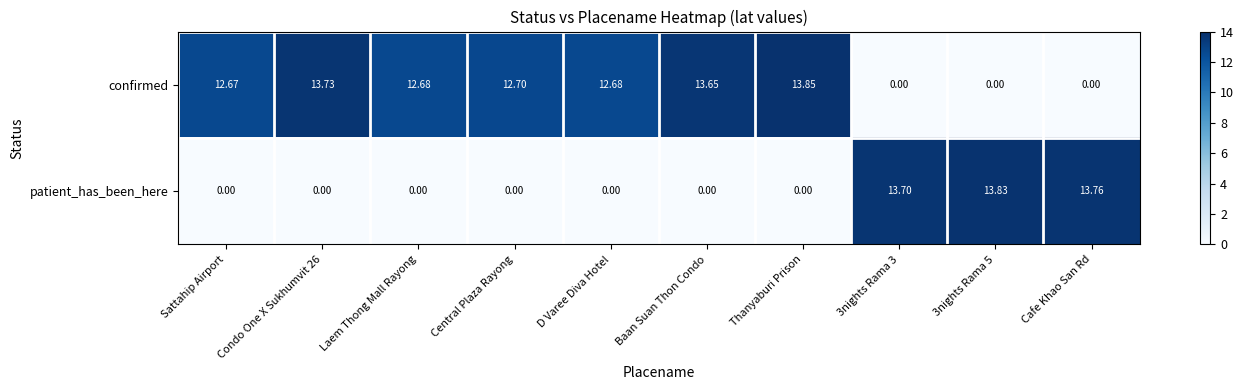

What is the spread (max minus min) of values at 3nights Rama 5?

13.8